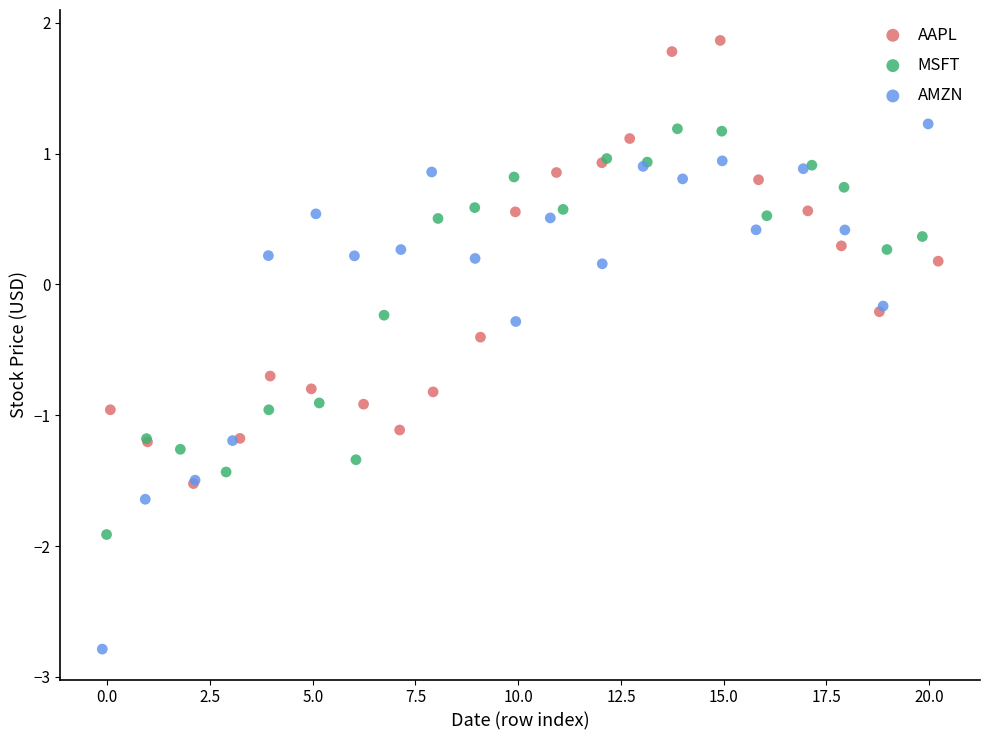

Which series has the widest spread of Y values?

AMZN